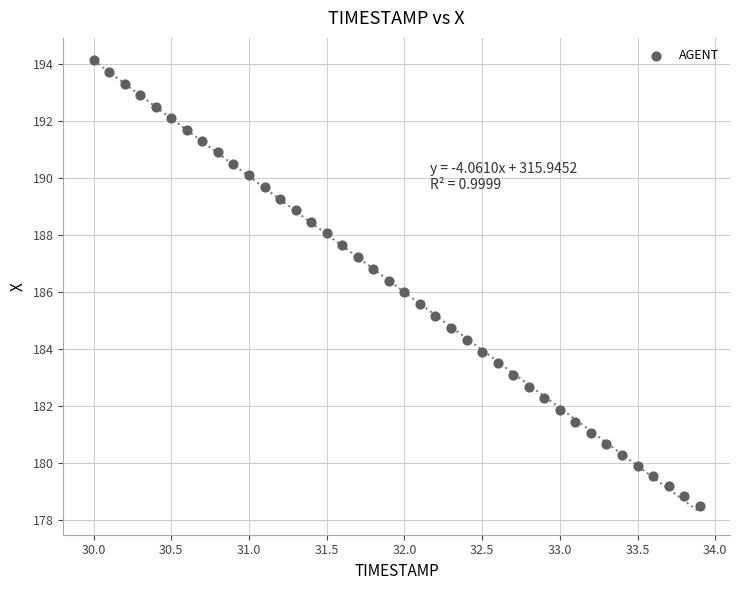

What is the range of X values (max minus min)?

3.9